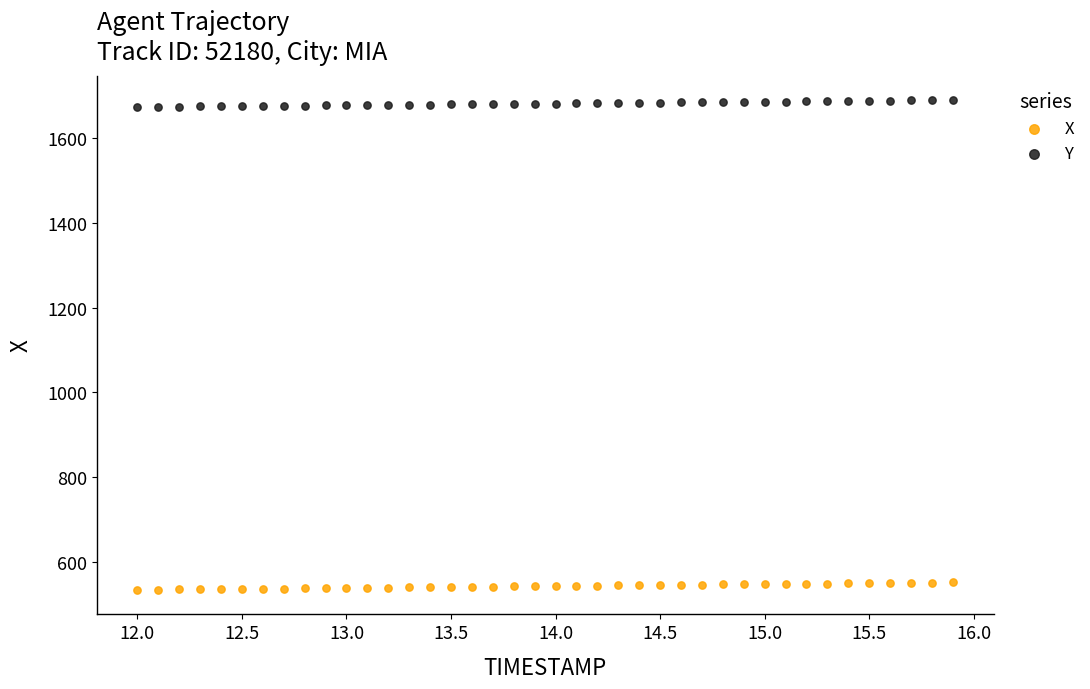

Which series has the largest Y range (max minus min)?

X